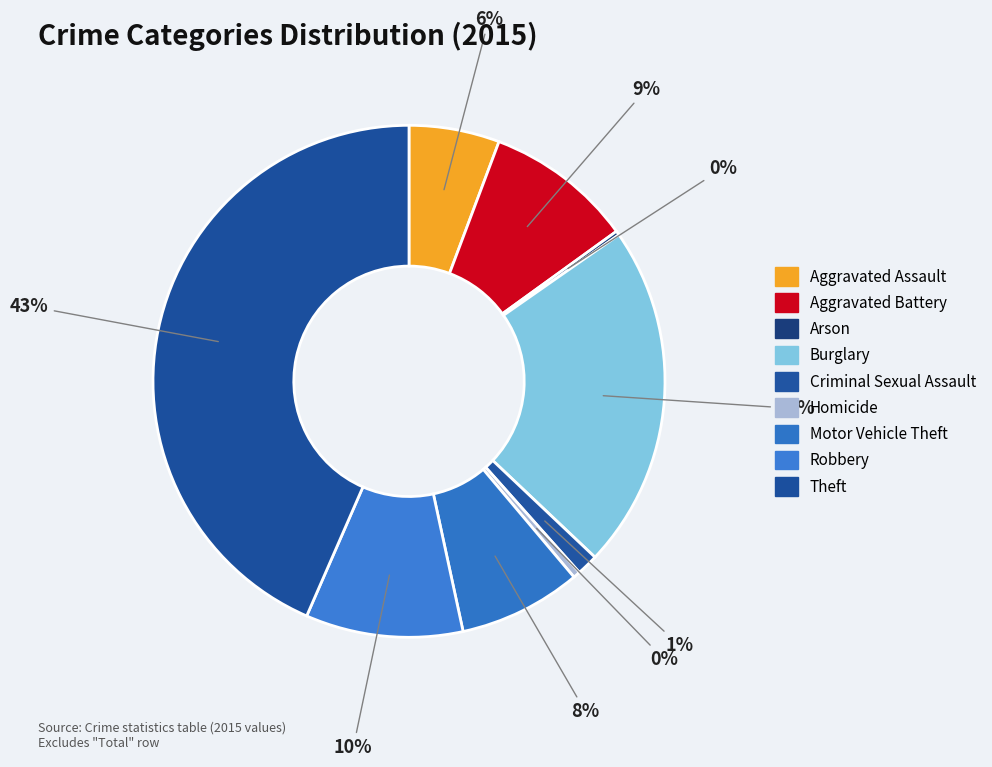

Approximately how many times larger is the value at Theft compared to Motor Vehicle Theft?

5.6